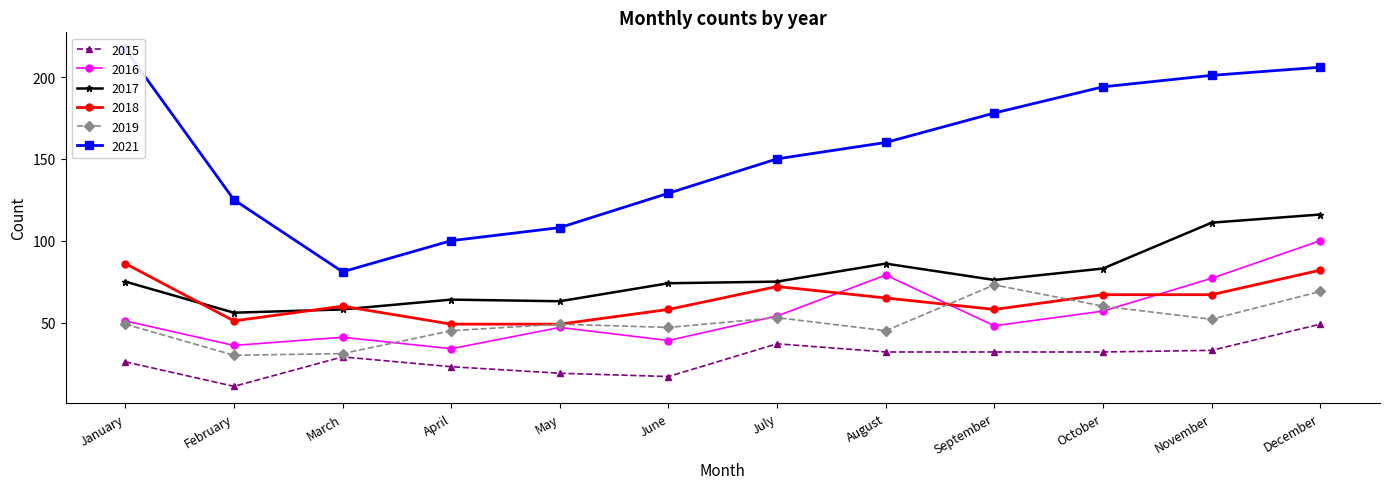

Reading right to left, extract all data points from this chart.

2015: December=49	November=33	October=32	September=32	August=32	July=37	June=17	May=19	April=23	March=29	February=11	January=26
2016: December=100	November=77	October=57	September=48	August=79	July=54	June=39	May=47	April=34	March=41	February=36	January=51
2017: December=116	November=111	October=83	September=76	August=86	July=75	June=74	May=63	April=64	March=58	February=56	January=75
2018: December=82	November=67	October=67	September=58	August=65	July=72	June=58	May=49	April=49	March=60	February=51	January=86
2019: December=69	November=52	October=60	September=73	August=45	July=53	June=47	May=49	April=45	March=31	February=30	January=49
2021: December=206	November=201	October=194	September=178	August=160	July=150	June=129	May=108	April=100	March=81	February=125	January=217